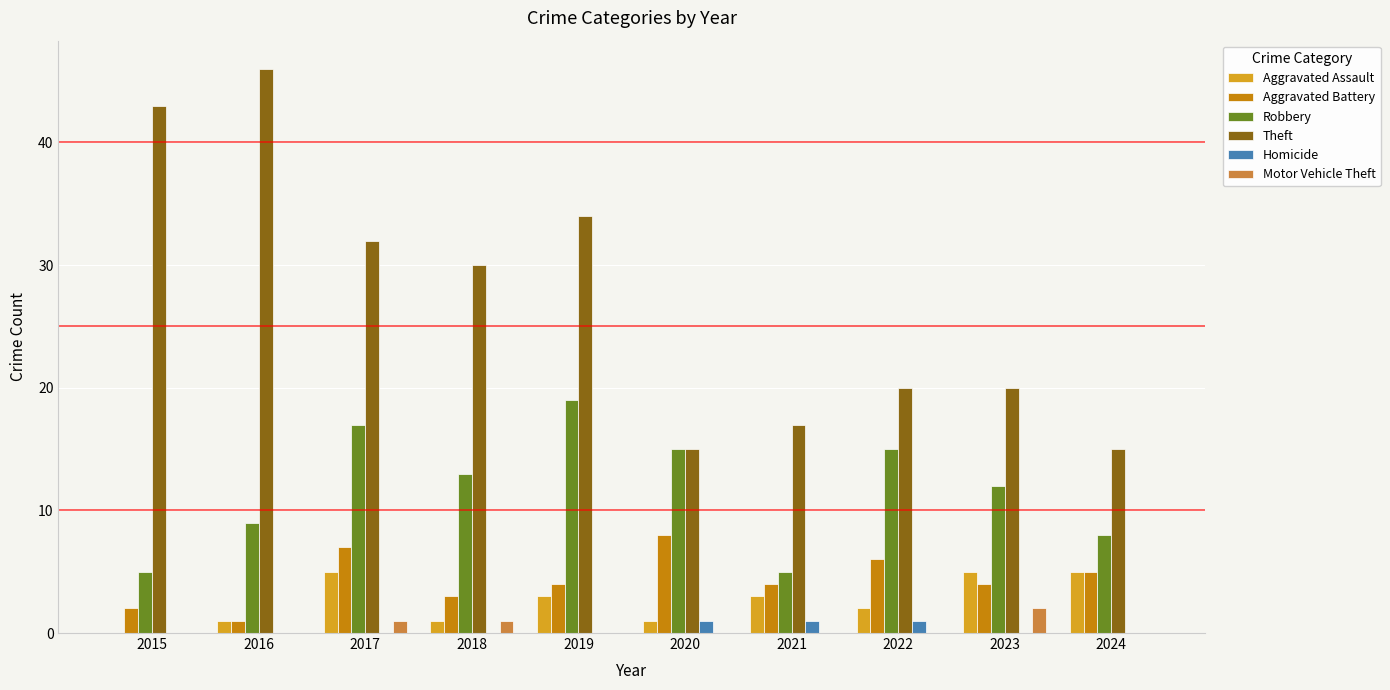

Read the Robbery value at 2022, to the nearest 5.

15